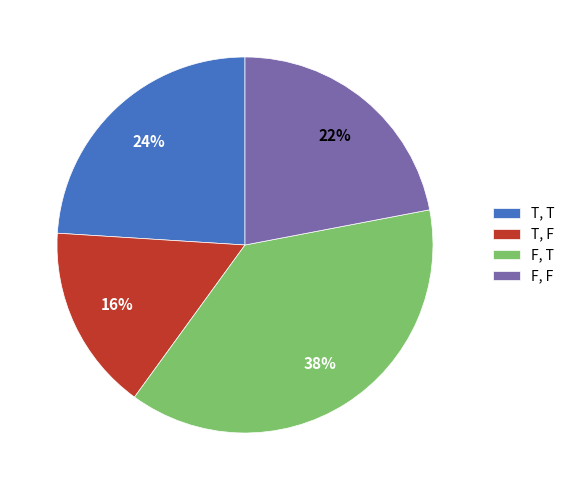

Does T, T account for over 50% of the chart?

No